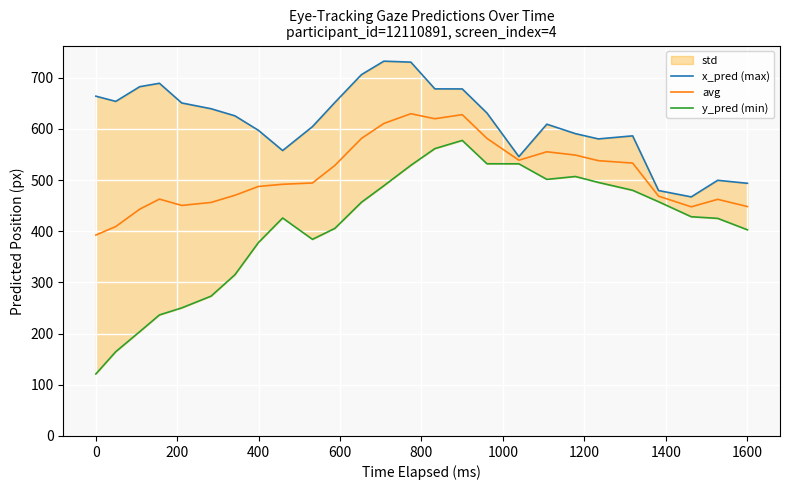

Which series has the largest total across all categories?

x_pred (max)